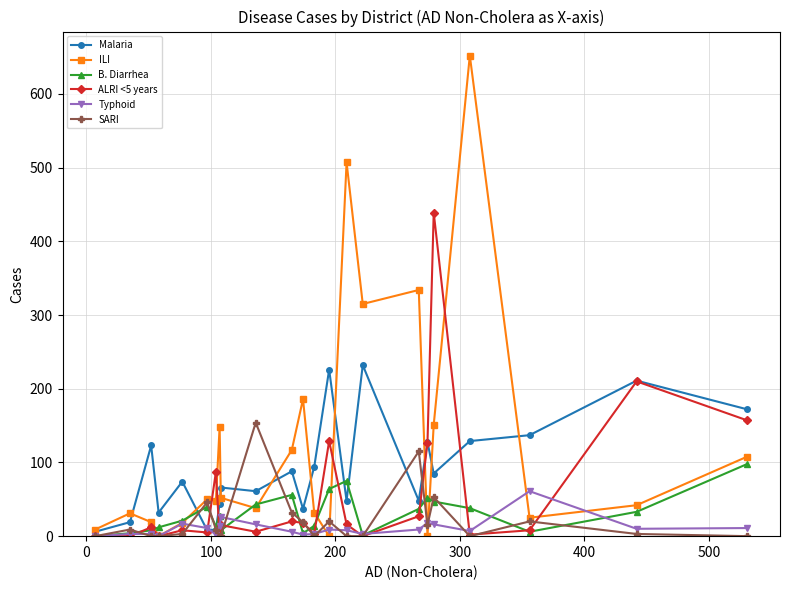

What is the sum of all B. Diarrhea values?

702